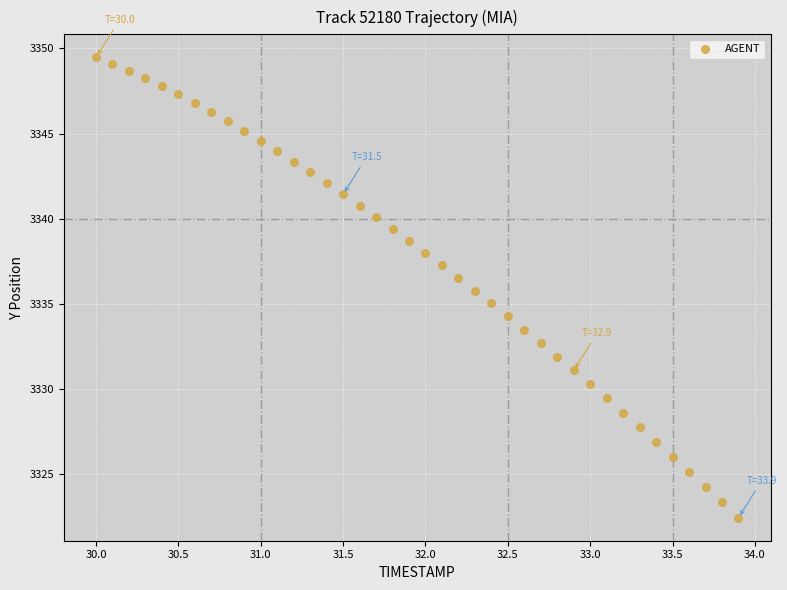

What is the range of Y values (max minus min)?

27.0